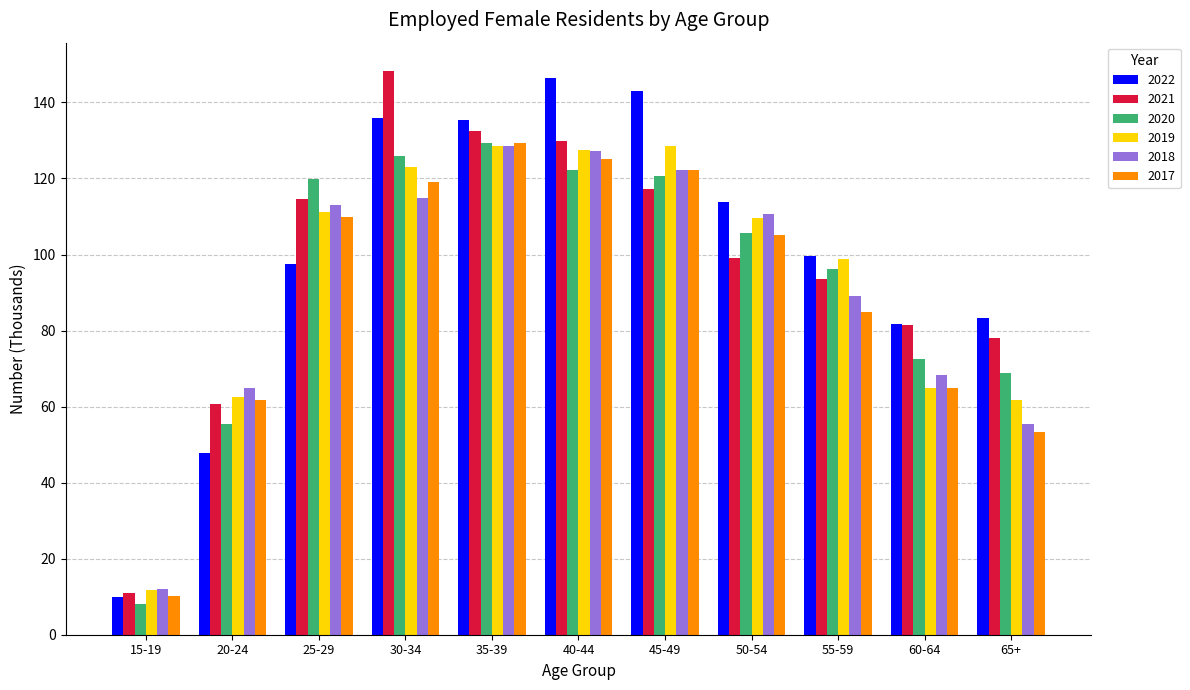

What is the difference between the highest and lowest values at 15-19?

3.9